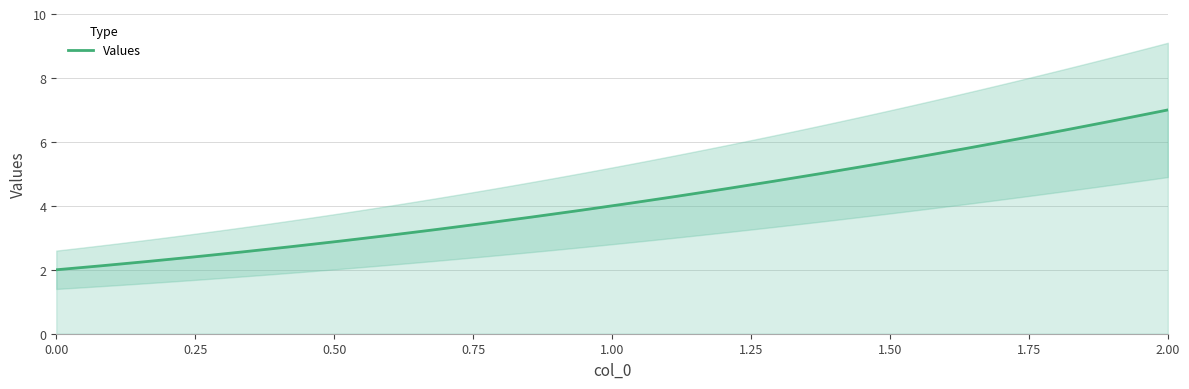

Is it true that the value at 1 is 4?

True